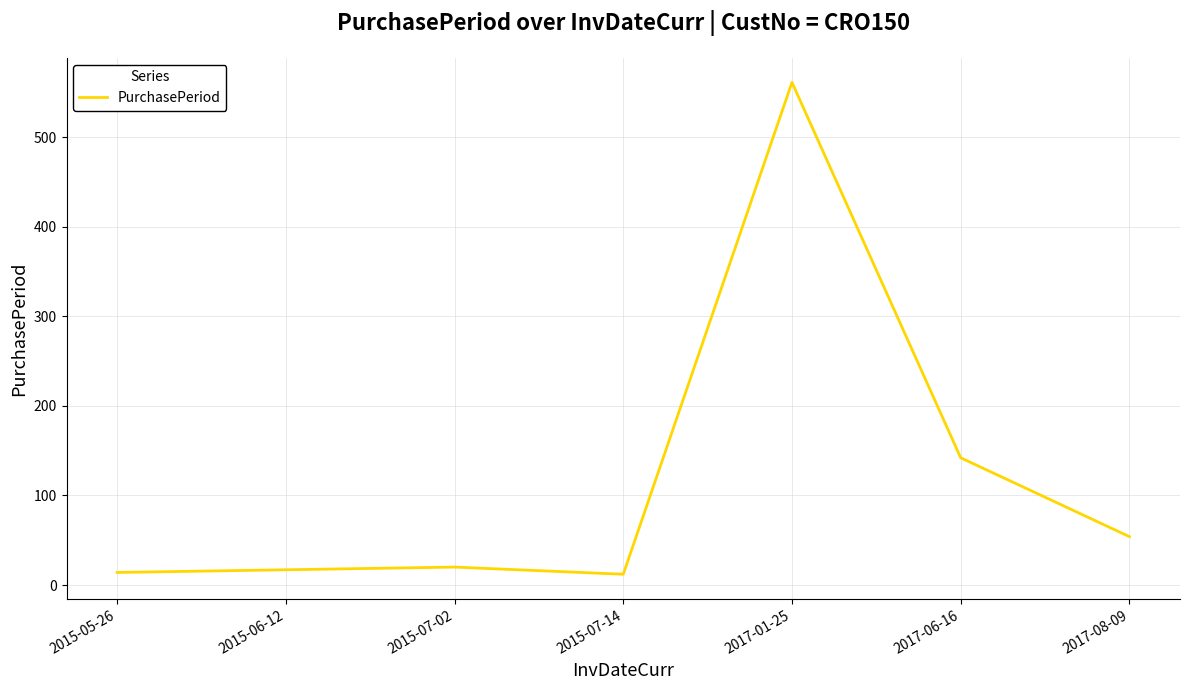

Is this an area chart (filled region under the line)?

No